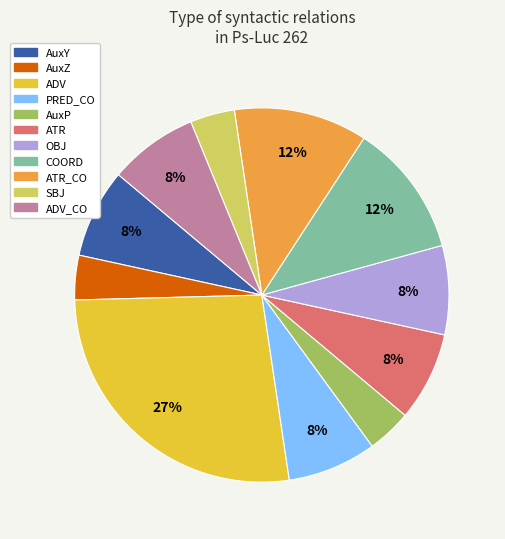

To the nearest percent, what is the average slice percentage?

9%